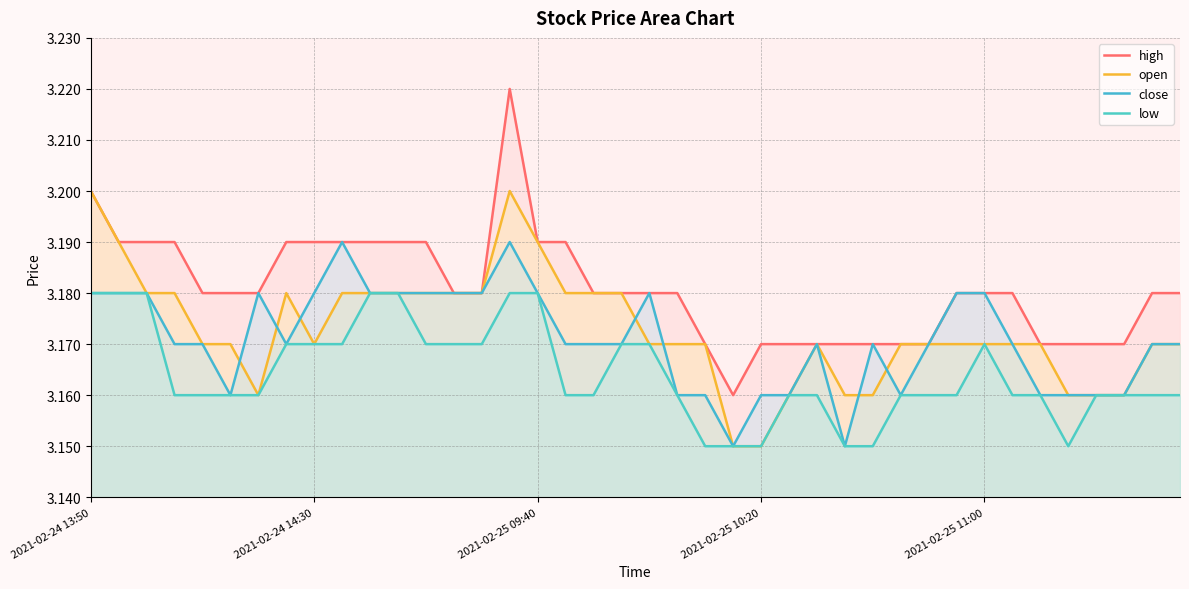

At which label is high closest to 3?

23